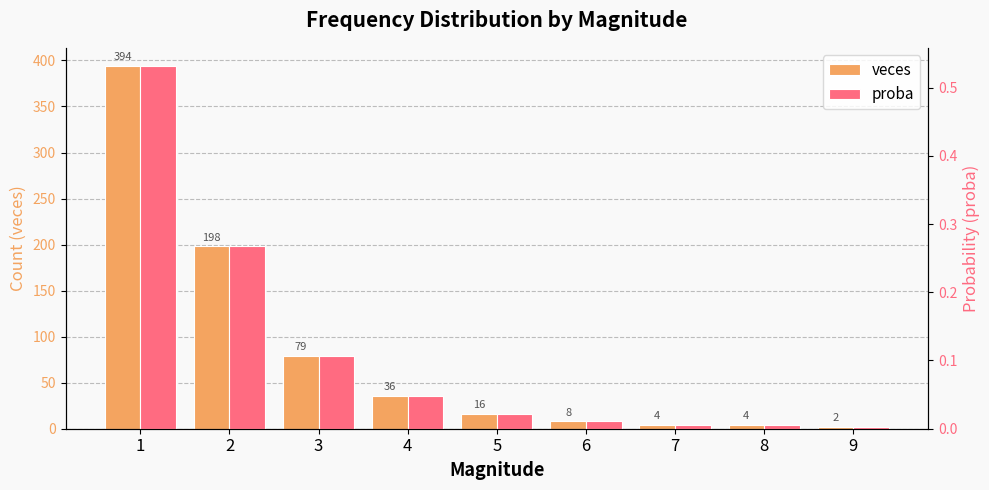

Which category has the highest value across all series?

1